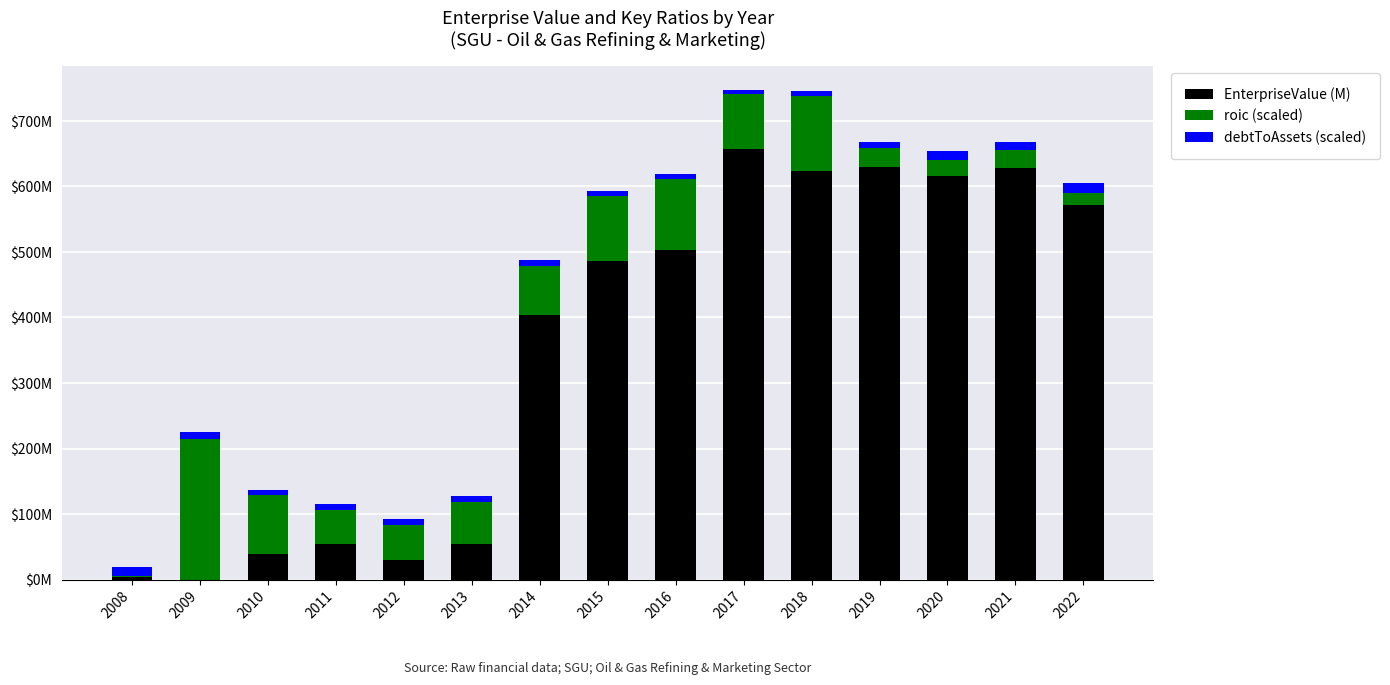

Which series has the largest range (max minus min)?

EnterpriseValue (M)